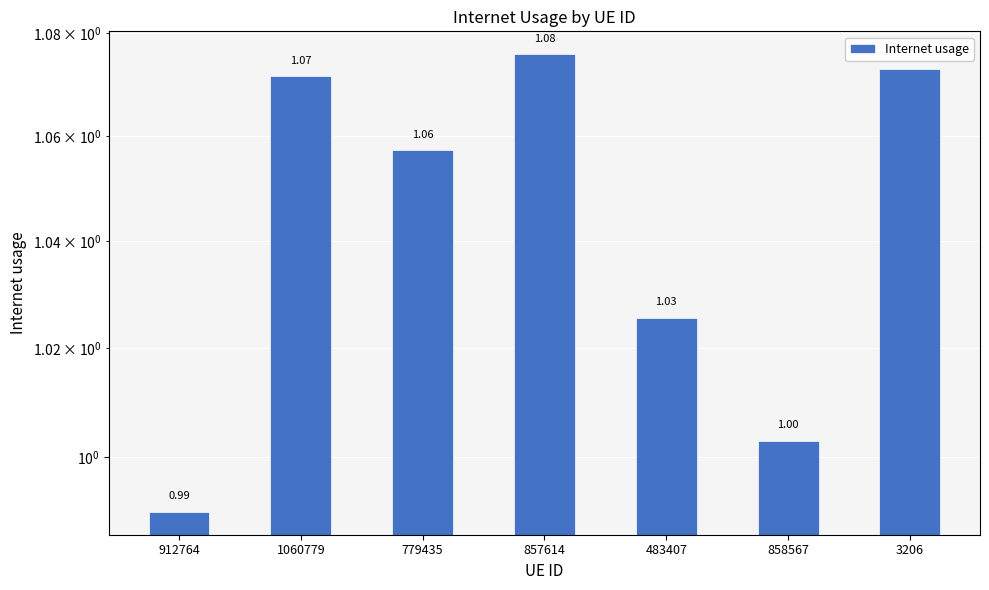

Which has a higher value, 779435 or 858567?

779435